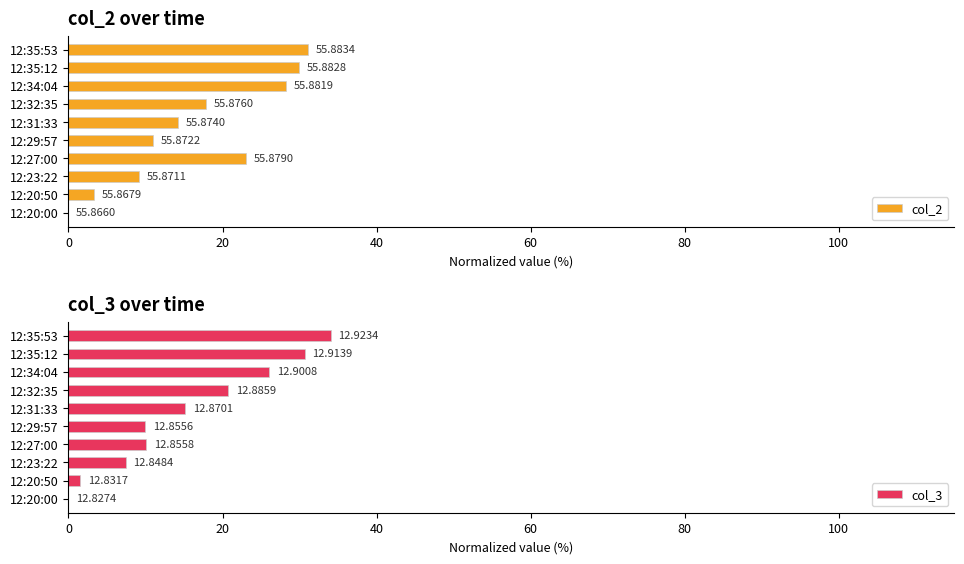

What is the value of the col_3 bar at the 2nd from the left?

1.5